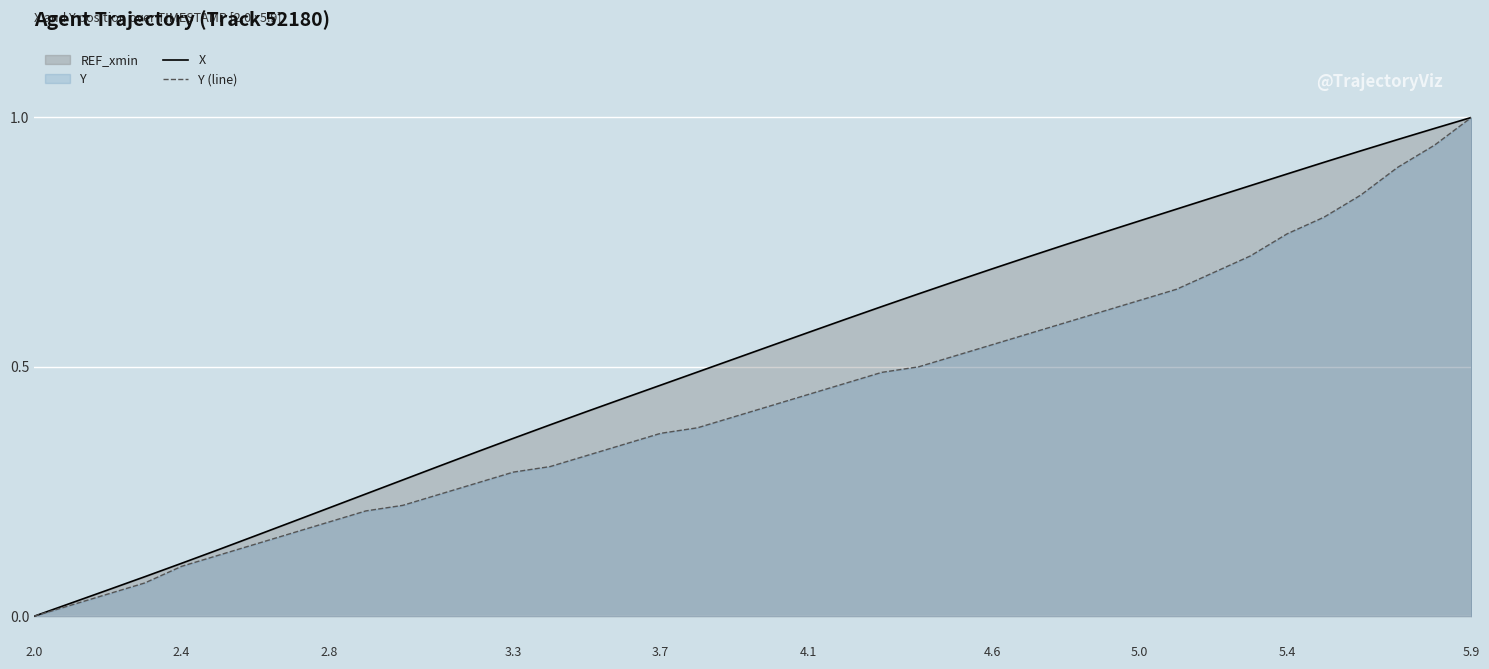

At 5.0, list the series in order from smallest to largest.

Y (line), X